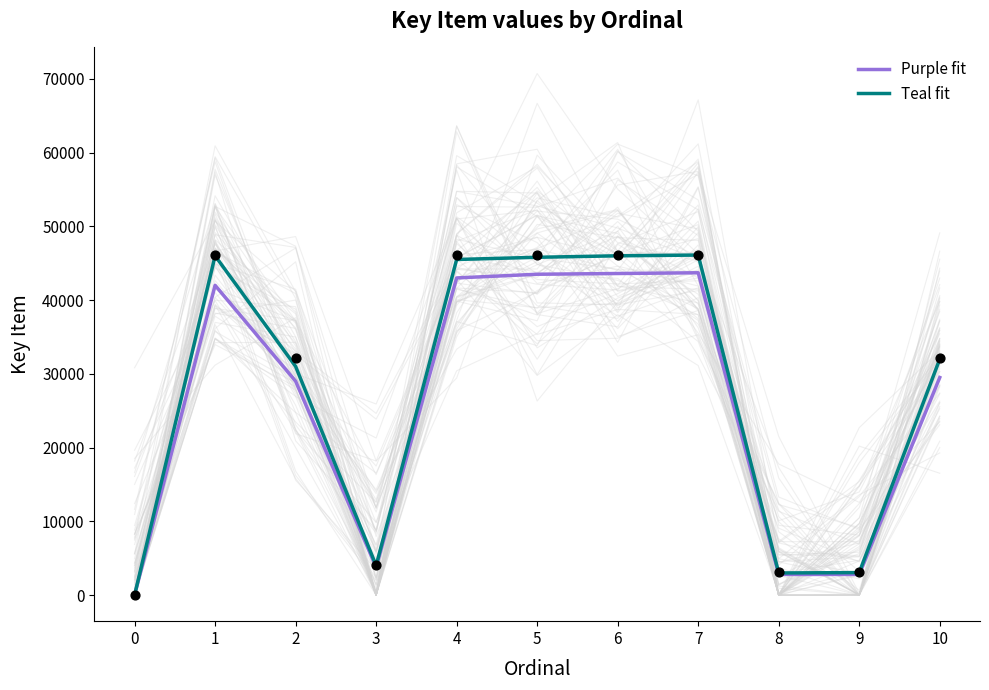

At how many categories does at least one series exceed 5589?

7